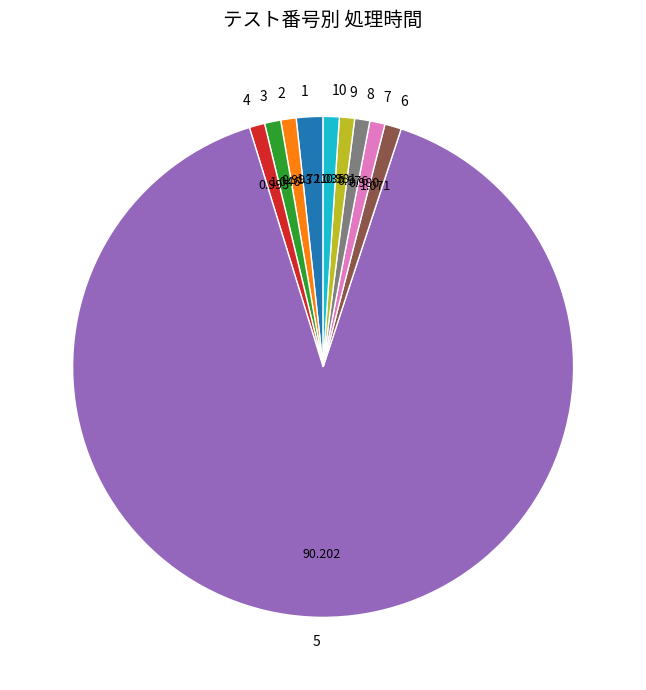

Is 5 the majority of the pie?

Yes